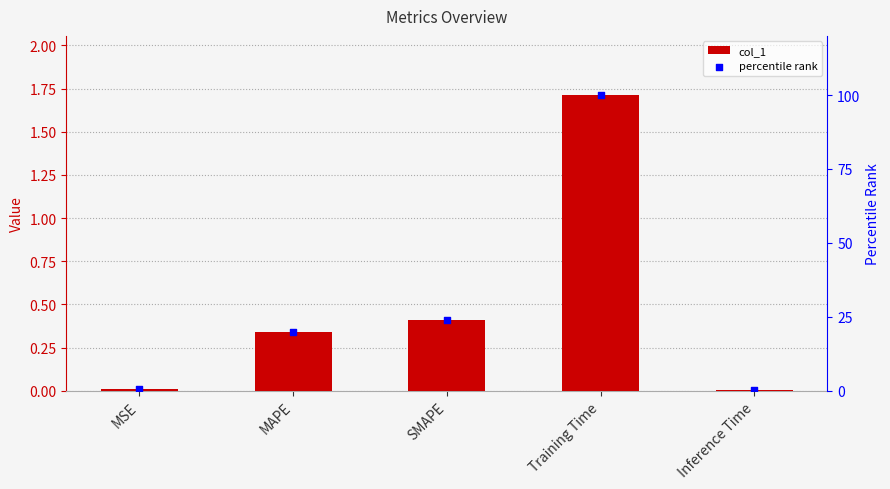

Is the value of percentile rank at SMAPE greater than the value of col_1 at MSE?

Yes